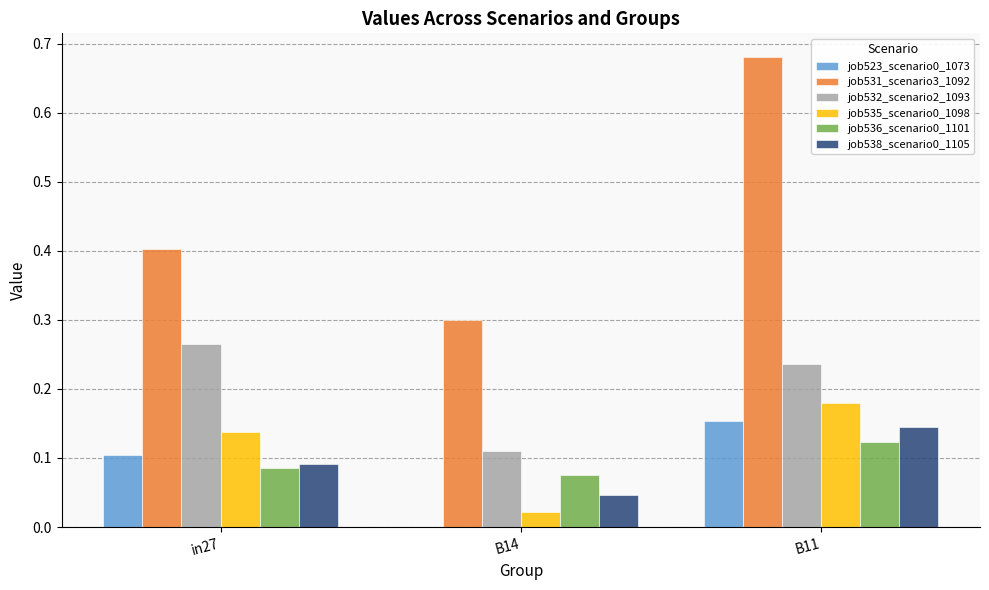

Is it true that job531_scenario3_1092 equals 0.2 at B14?

False